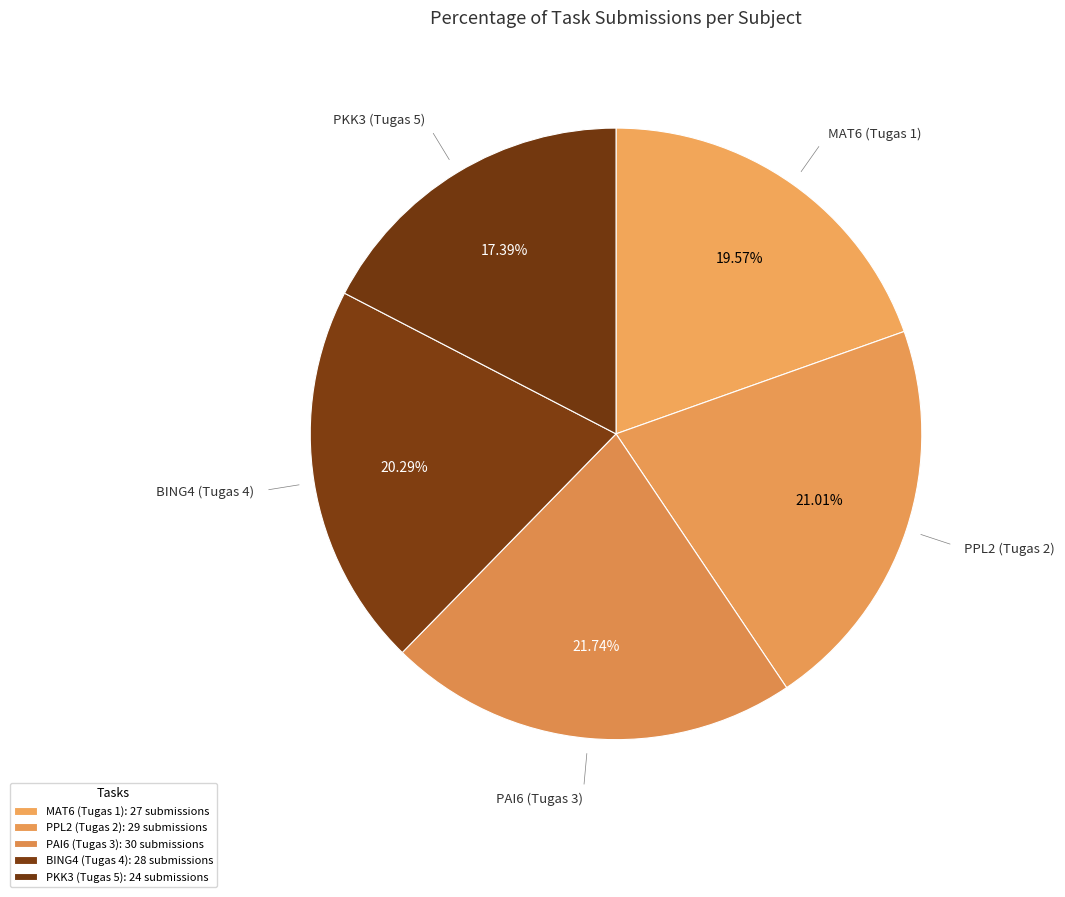

Rank the categories by value from lowest to highest.

PKK3 (Tugas 5), MAT6 (Tugas 1), BING4 (Tugas 4), PPL2 (Tugas 2), PAI6 (Tugas 3)